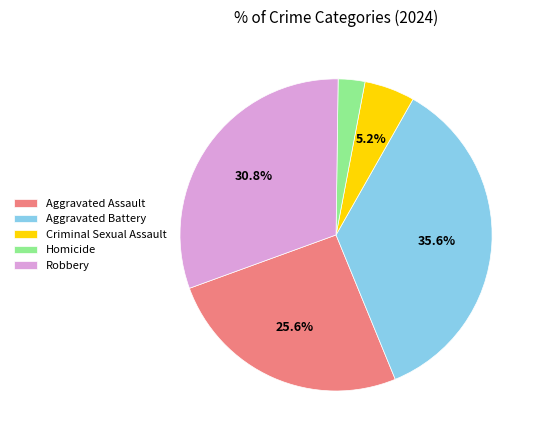

What is the ratio of the value at Robbery to the value at Aggravated Battery?

0.9